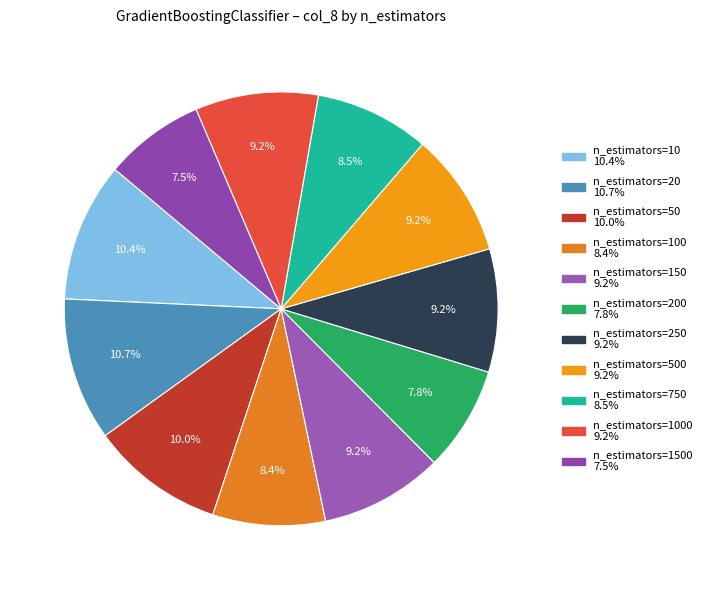

Is there a majority slice in this chart?

No